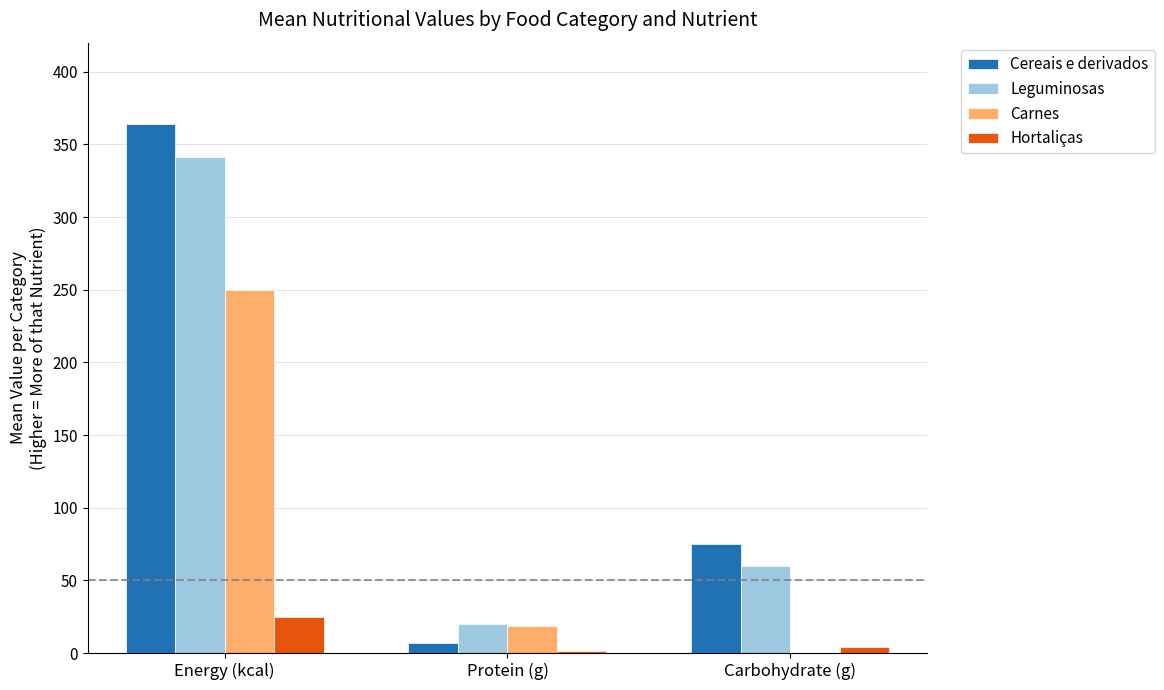

Reading left to right, transcribe all the data shown in this chart.

Cereais e derivados: Energy (kcal)=364.0	Protein (g)=7.0	Carbohydrate (g)=75.1
Leguminosas: Energy (kcal)=341.0	Protein (g)=20.0	Carbohydrate (g)=60.0
Carnes: Energy (kcal)=250.0	Protein (g)=18.5	Carbohydrate (g)=0.0
Hortaliças: Energy (kcal)=25.0	Protein (g)=1.5	Carbohydrate (g)=4.5